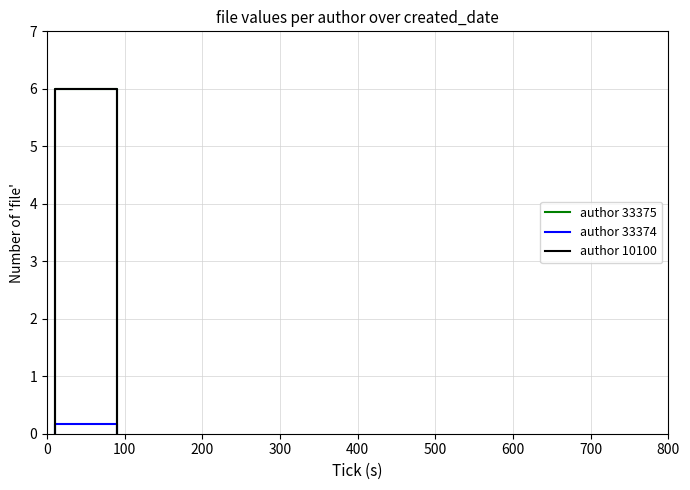

Is it true that author 33375 equals 3.9 at 100?

False